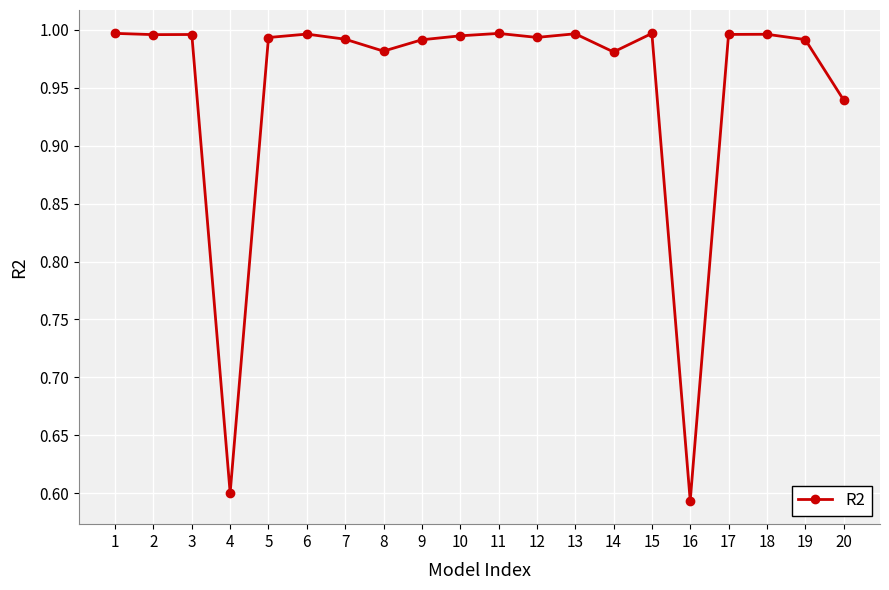

The chart shows a value of 0.6 at 5. True or false?

False